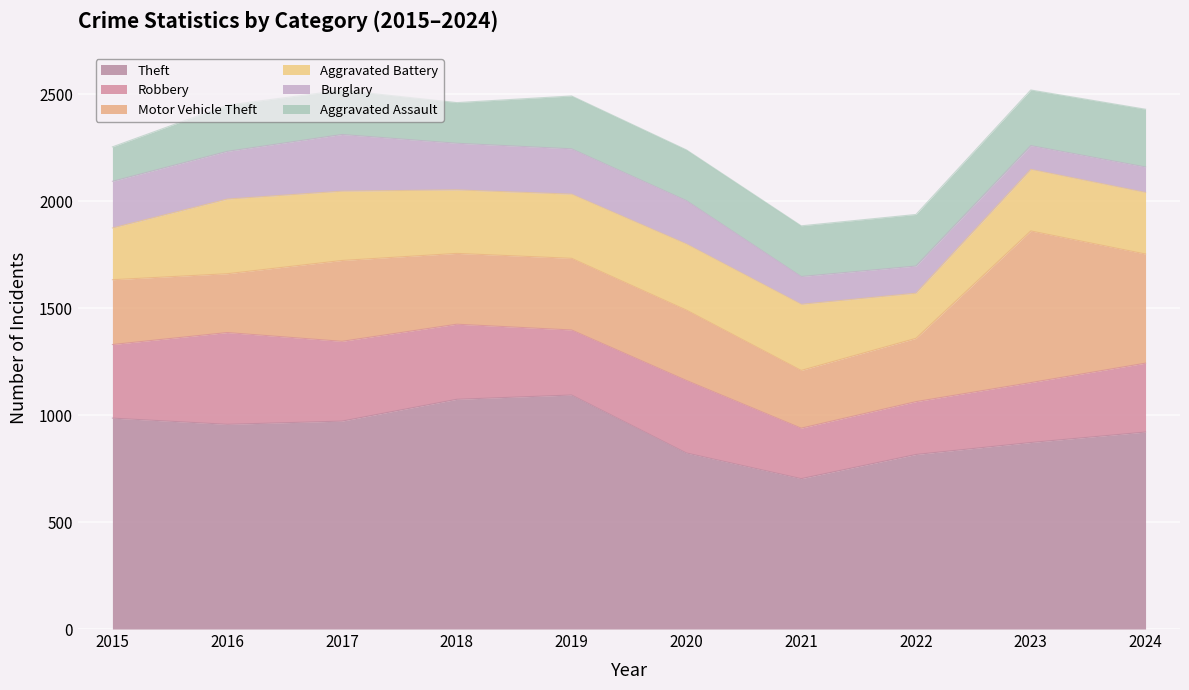

Does the chart display data point markers on the line(s)?

No